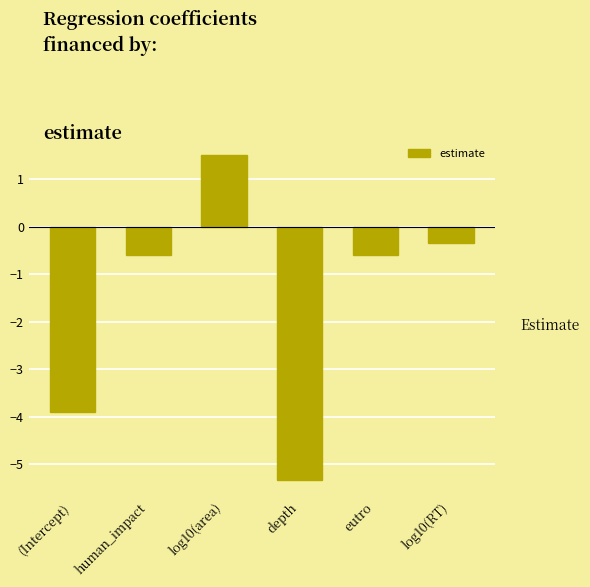

What is the approximate value at depth?

-5.3